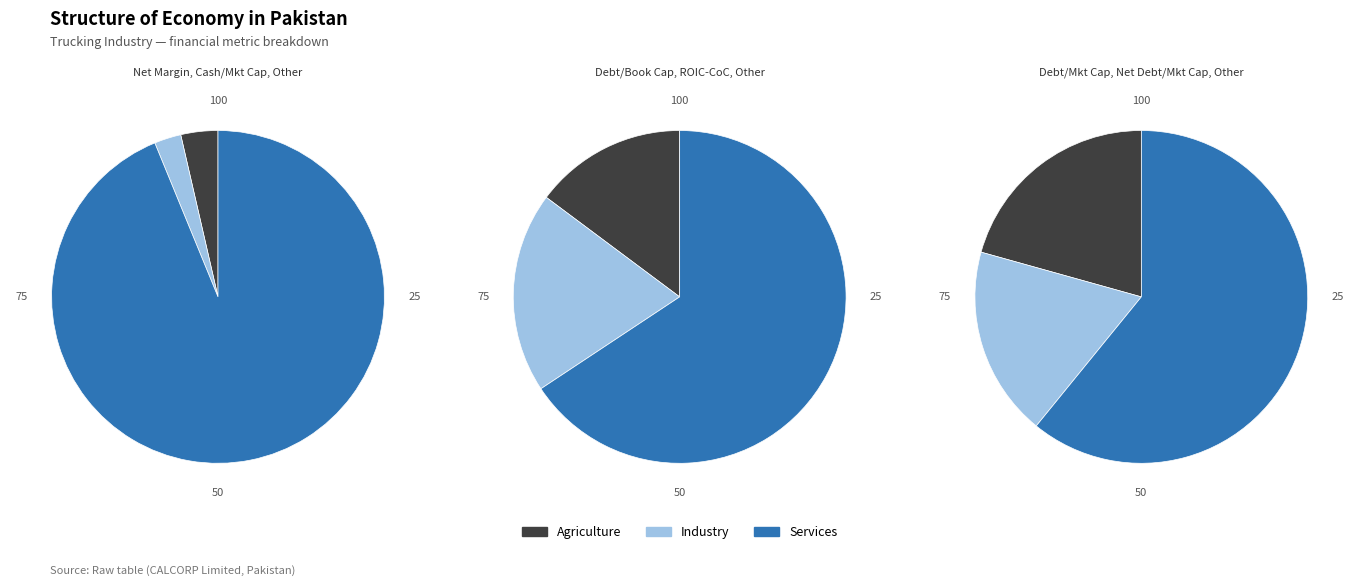

Does cash_market_cap account for over 50% of the chart?

No